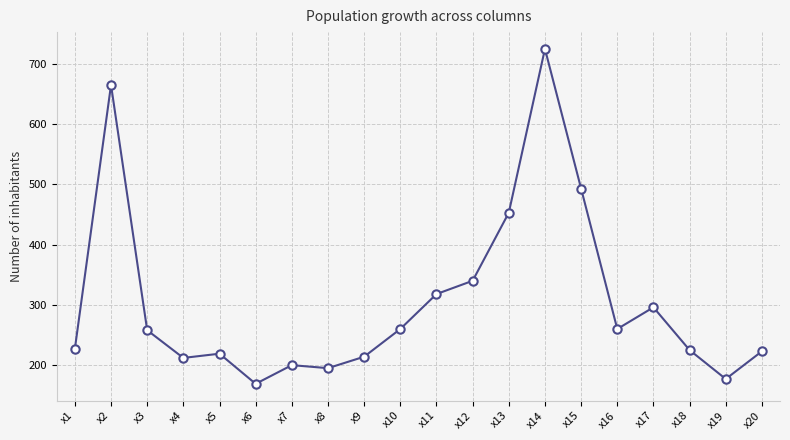

True or false: the data shows 227 at x1.

True